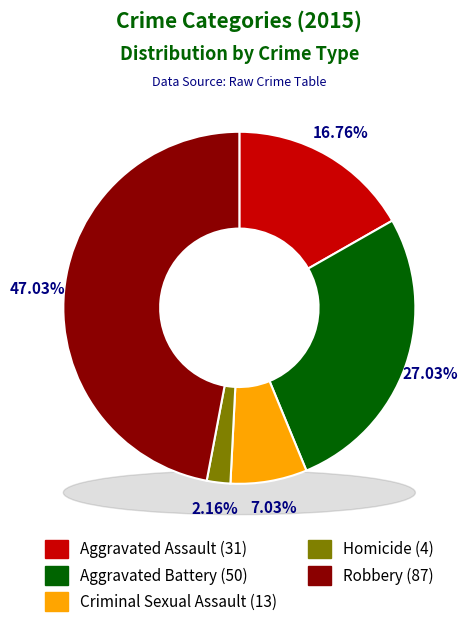

What percentage is the Aggravated Battery slice, to the nearest percent?

27%